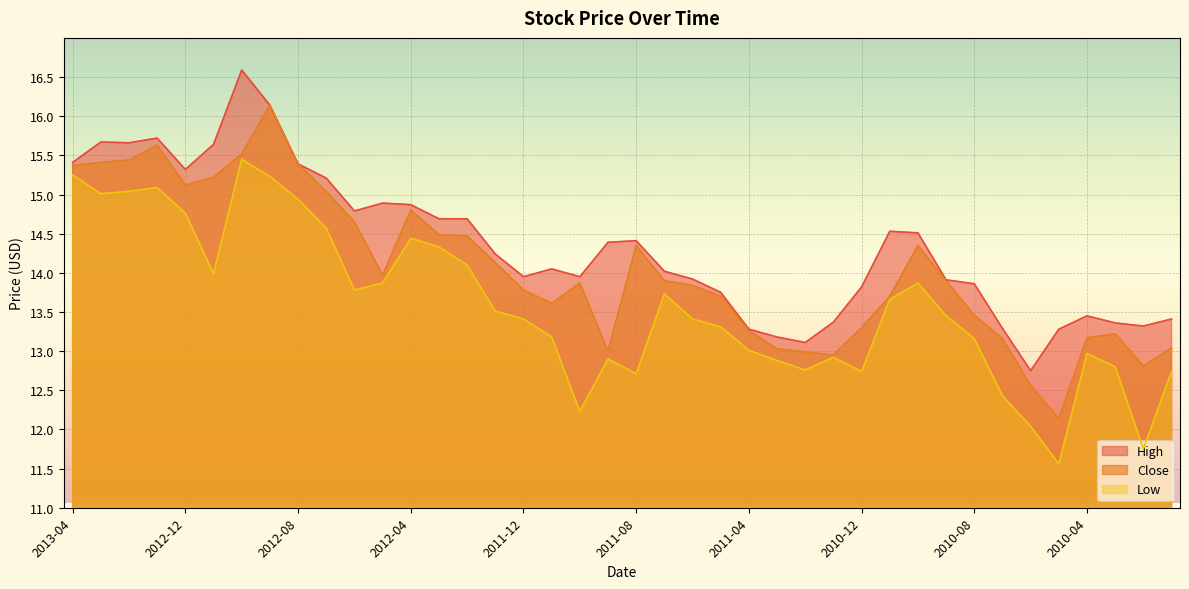

The Close series shows 13.2 at 2010-07-01. True or false?

True